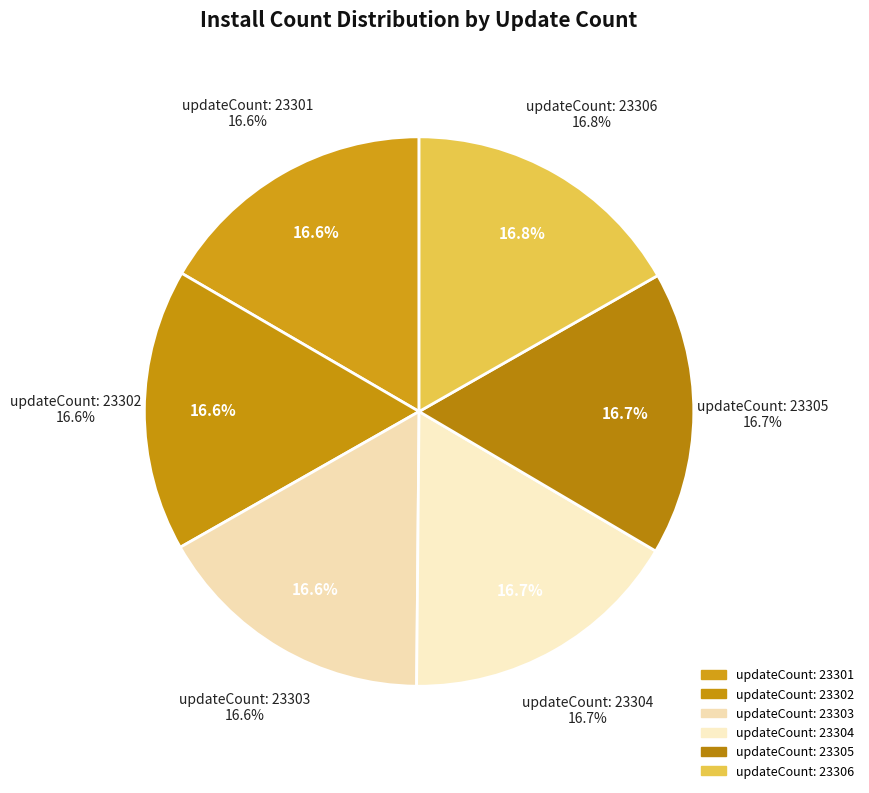

To the nearest percent, what percentage of the pie is 23304?

17%